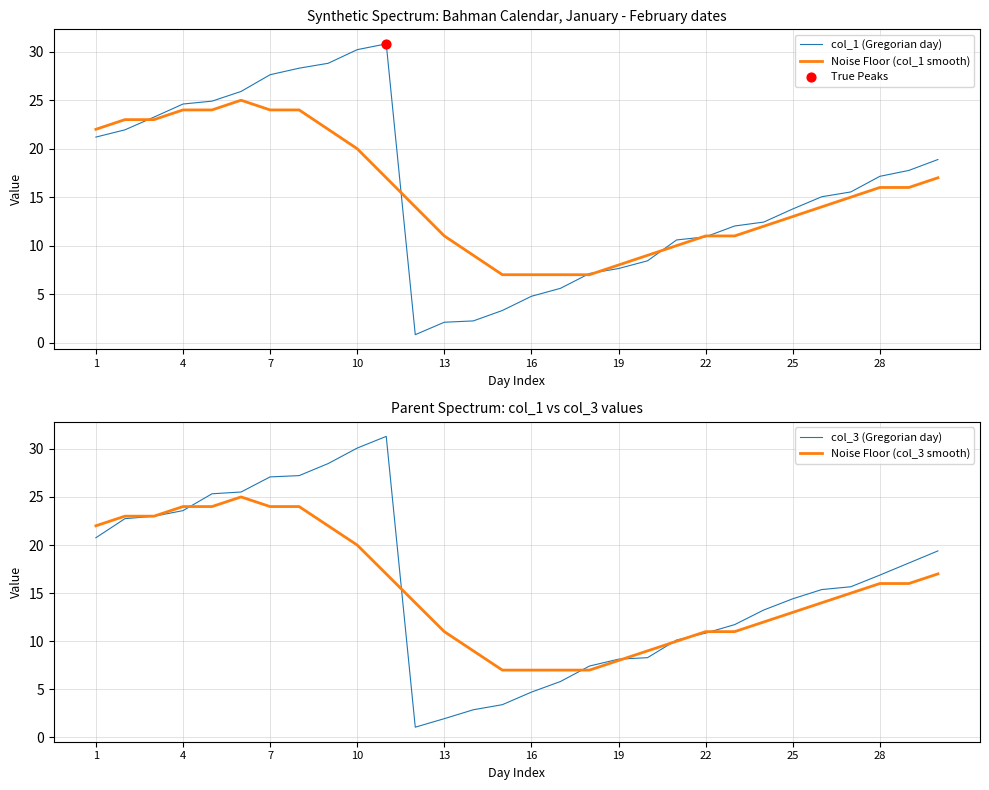

Which series contains the lowest Y value?

col_1 (Gregorian day)